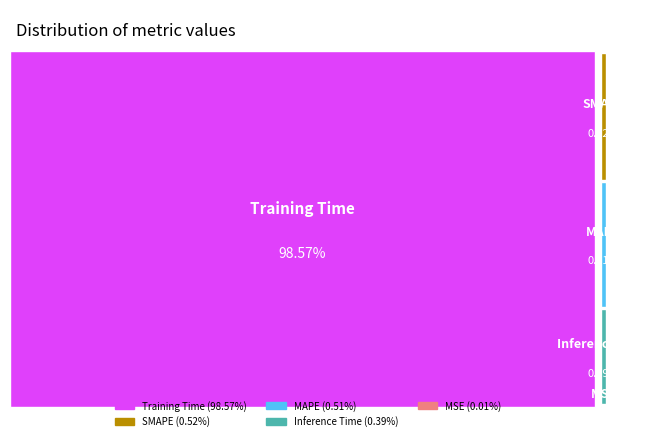

What percentage is the MAPE slice, to the nearest percent?

1%